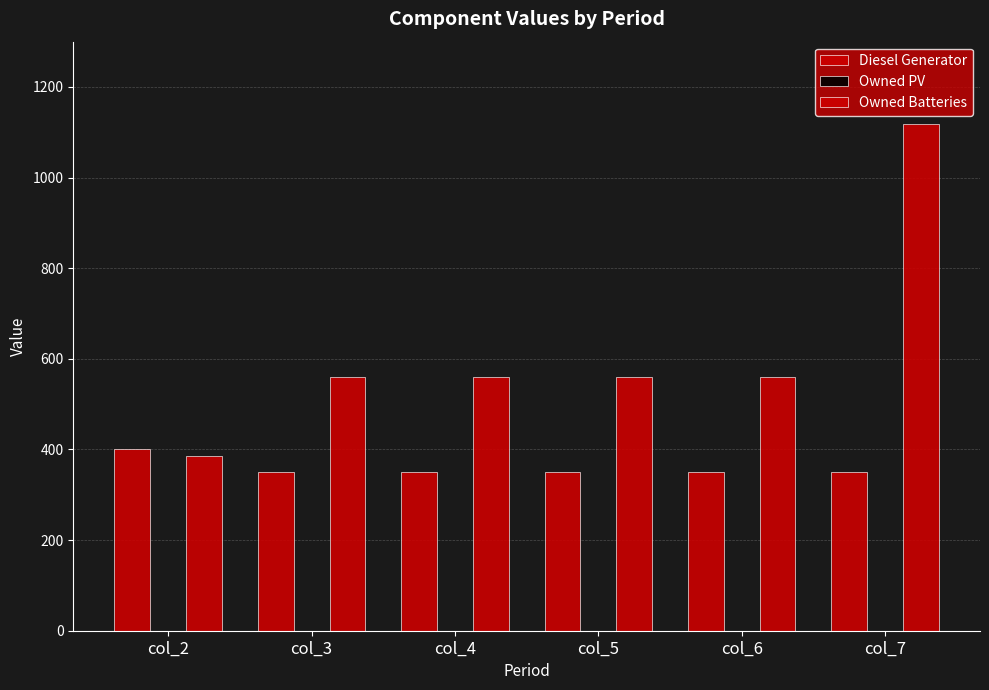

At which category does the chart reach its minimum across all series?

col_2